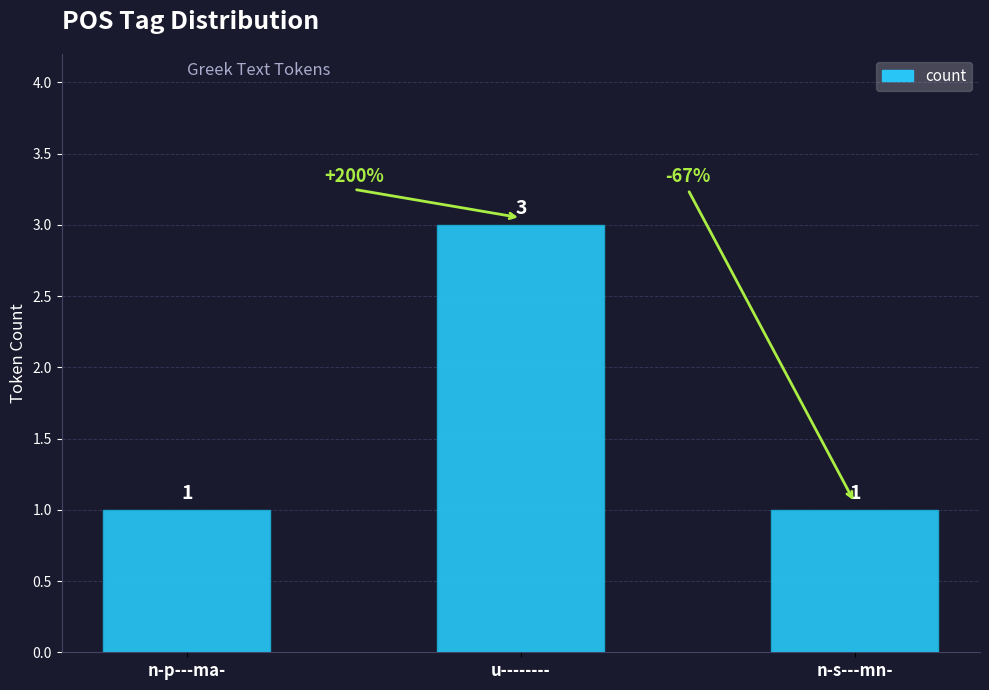

Is it true that the value at u-------- is 3?

True